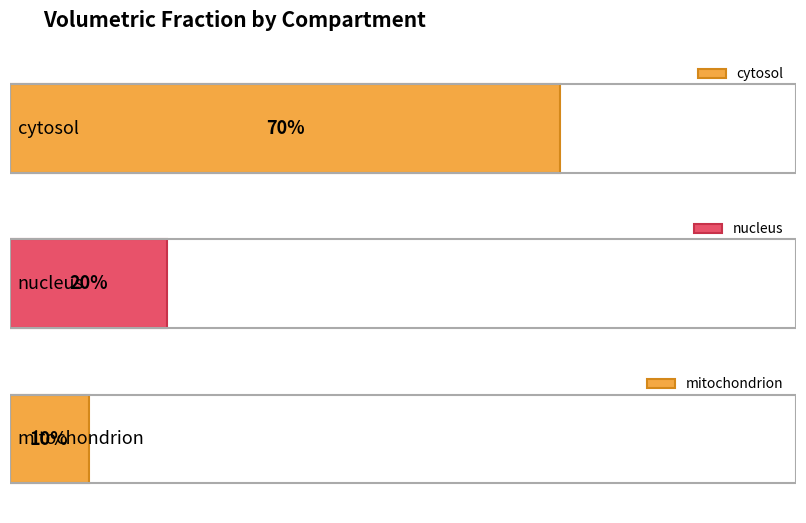

What is the sum of the values at mitochondrion and nucleus?

0.3